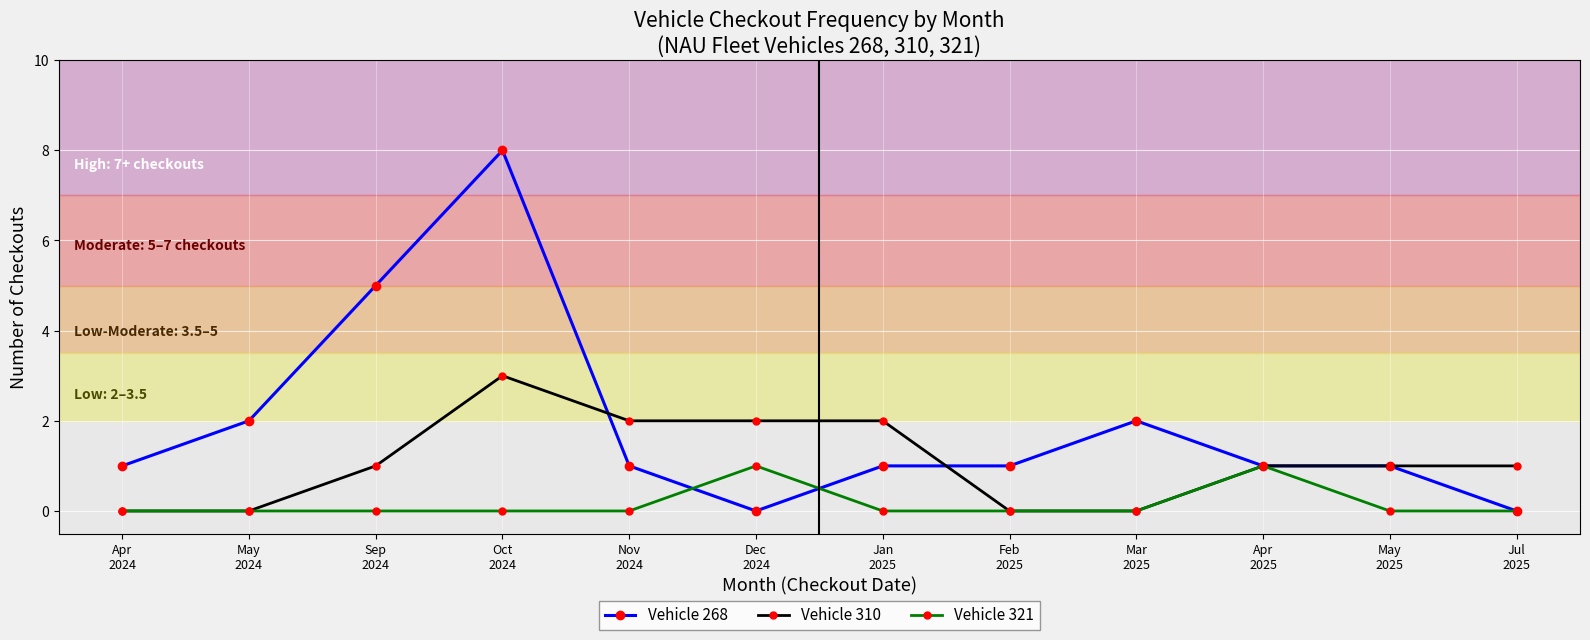

Does the chart display data point markers on the line(s)?

Yes